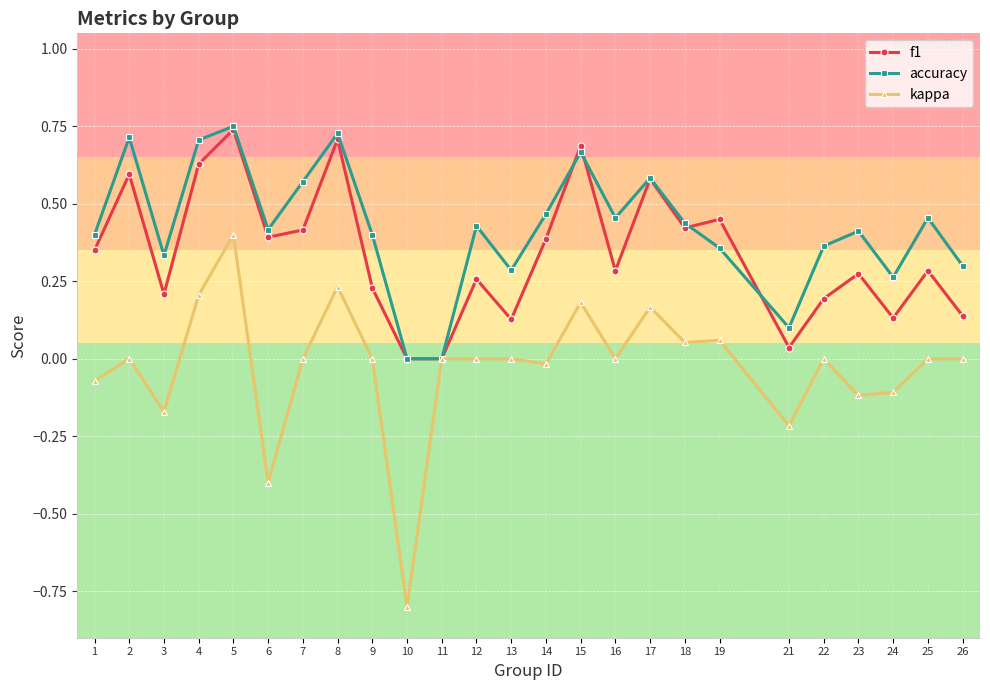

The f1 series shows 0.2 at 3. True or false?

True